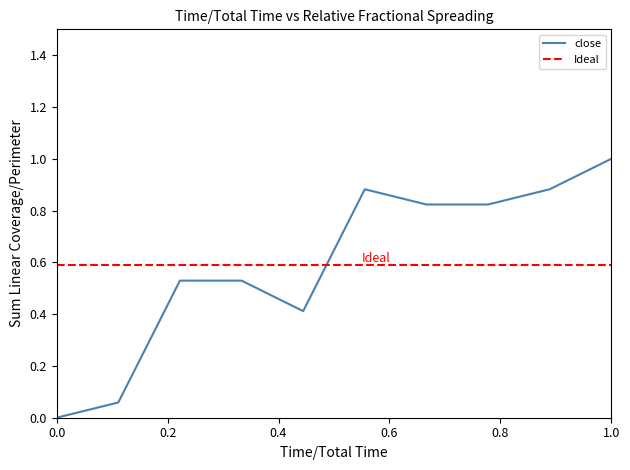

The value of close at 1.0 is 0.6. True or false?

False